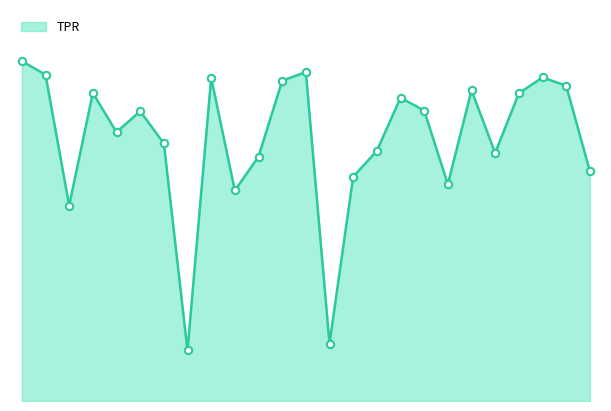

Is this an area chart (filled region under the line)?

Yes